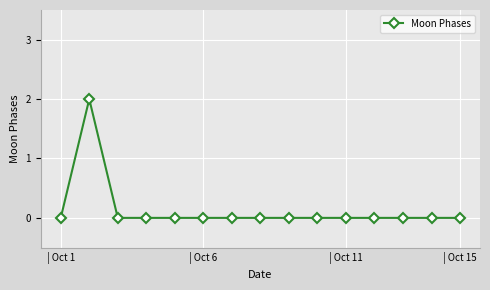

How many values are between 0 and 1?

14